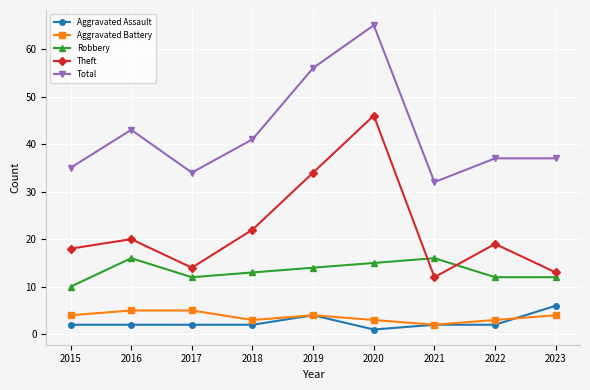

Is it true that Total equals 74 at 2018?

False